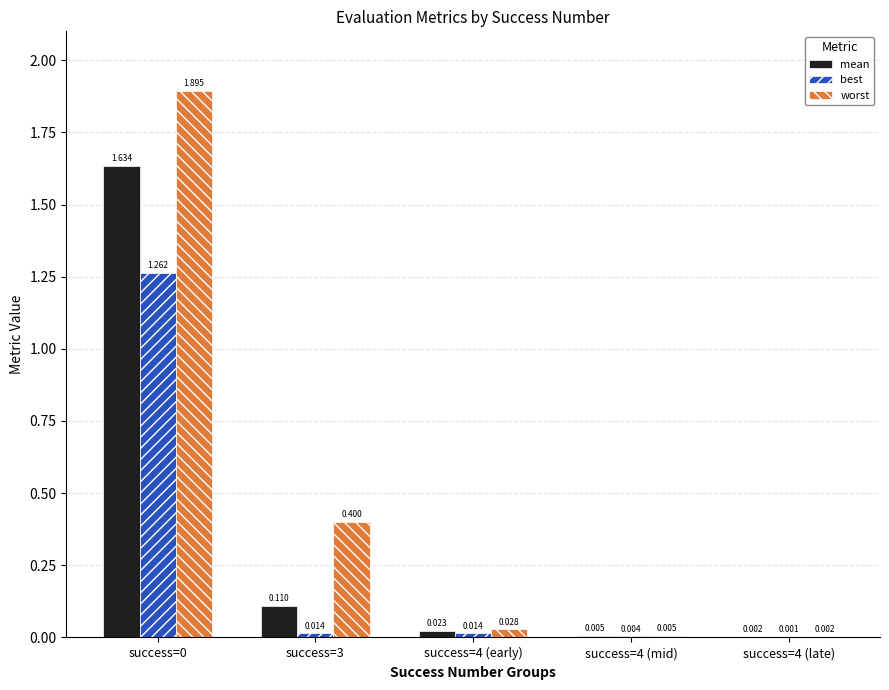

Which series has the largest total across all categories?

worst